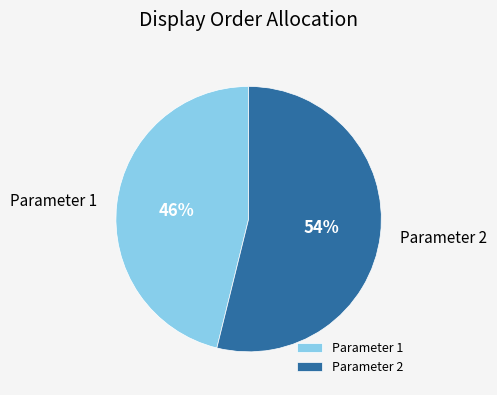

To the nearest percent, what is the combined percentage of Parameter 1 and Parameter 2?

100%